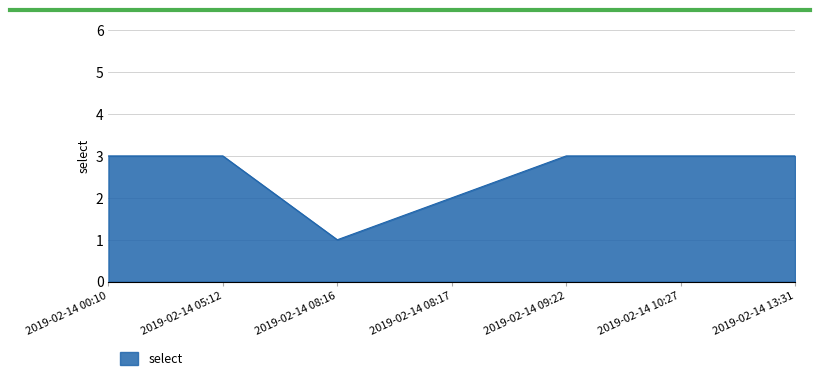

What is the sum of the values at 2019-02-14 05:12 and 2019-02-14 09:22?

6